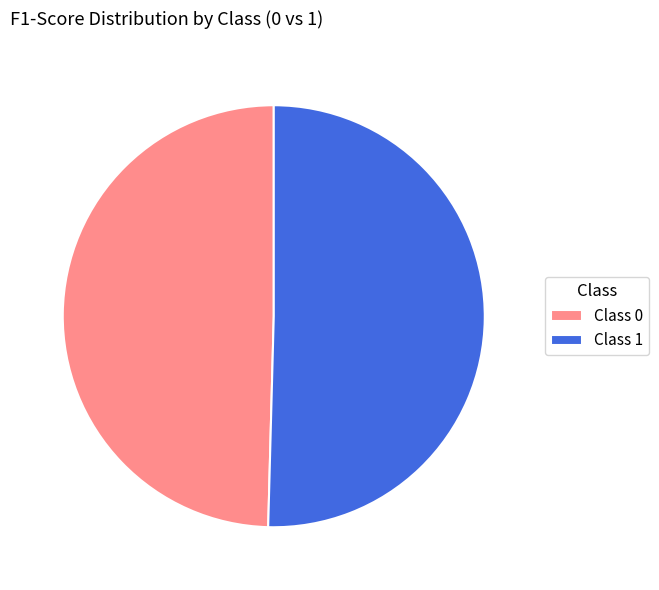

Which slice is the largest?

Class 1